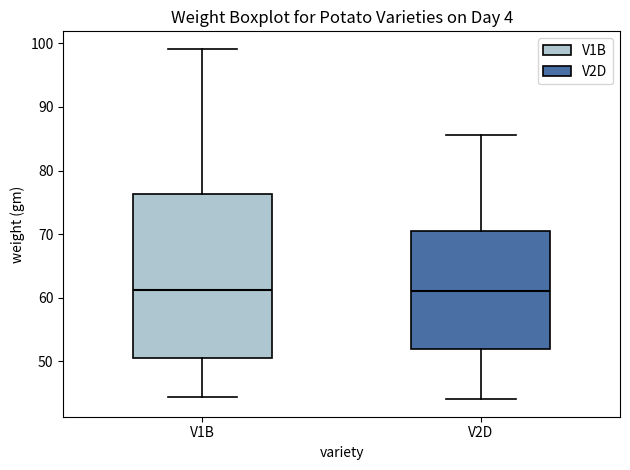

Where does the upper whisker of the box for V2D end on the y-axis? The values are not printed on the chart, so give them approximately, as read against the axis.

86